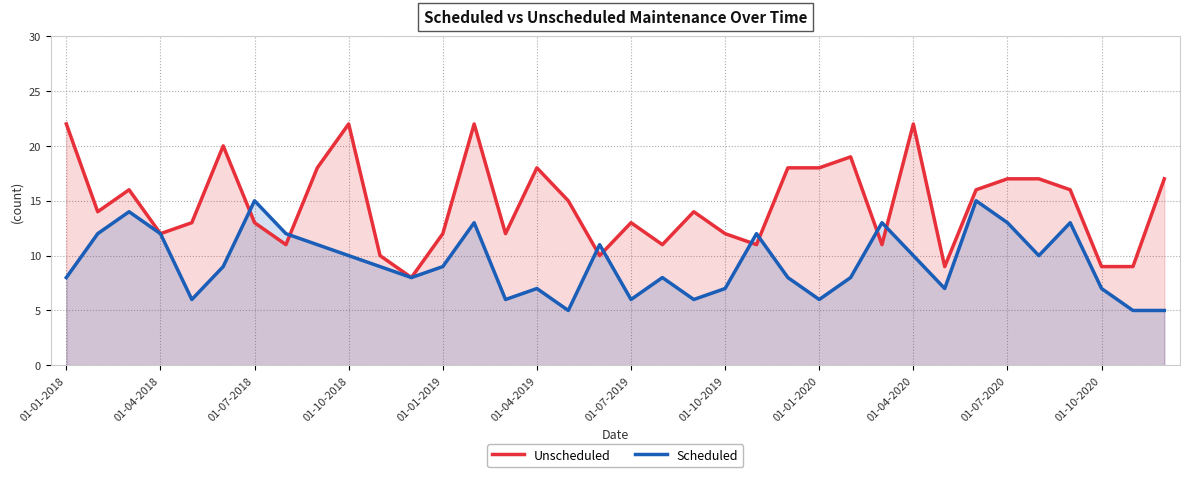

How many data points does each series have?

36